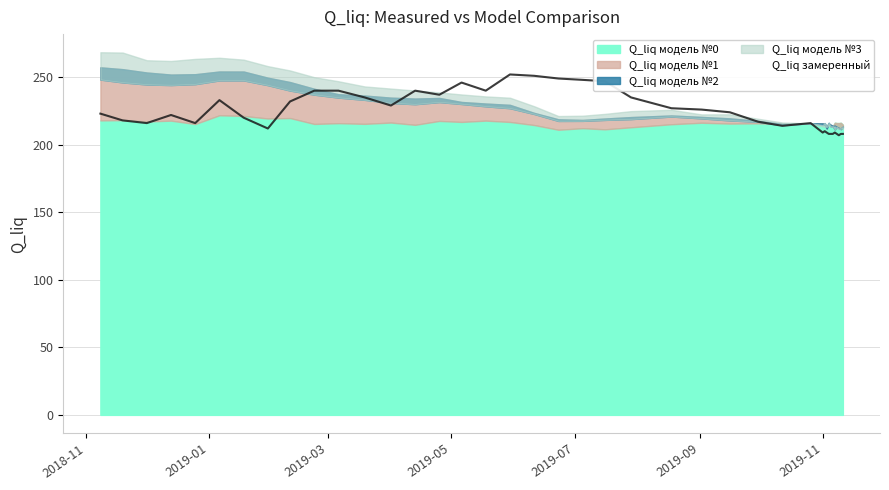

After their last crossing, which series has the higher values: Q_liq модель №3 or Q_liq модель №1?

Q_liq модель №1